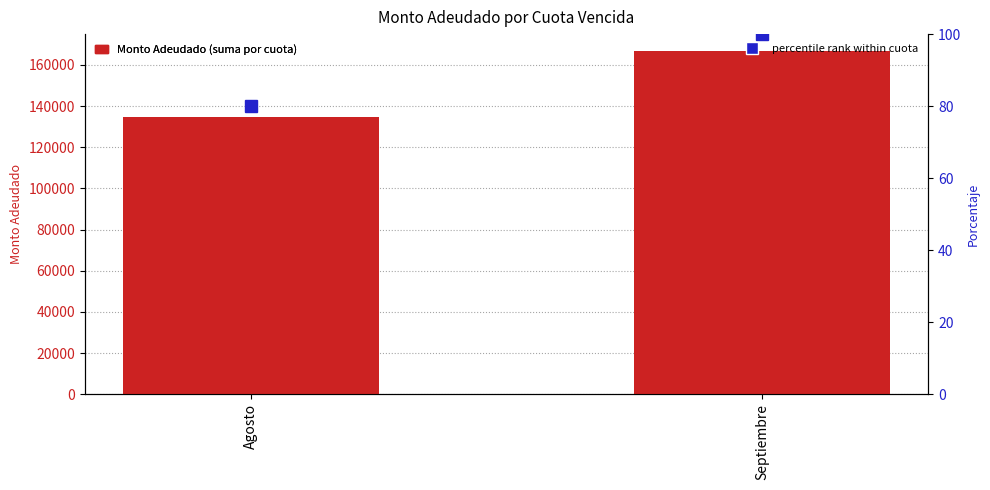

Are the bars horizontal?

No